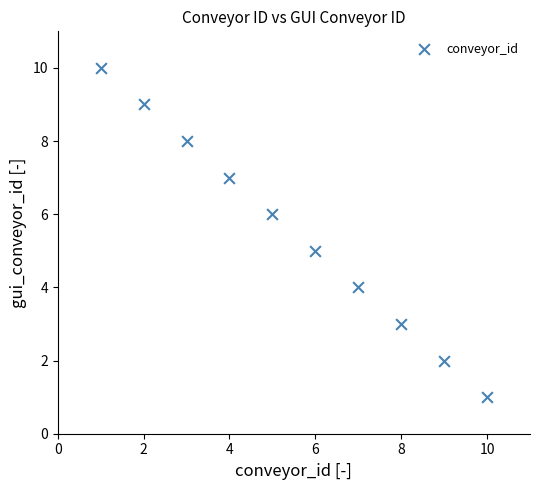

What is the average Y value?

6